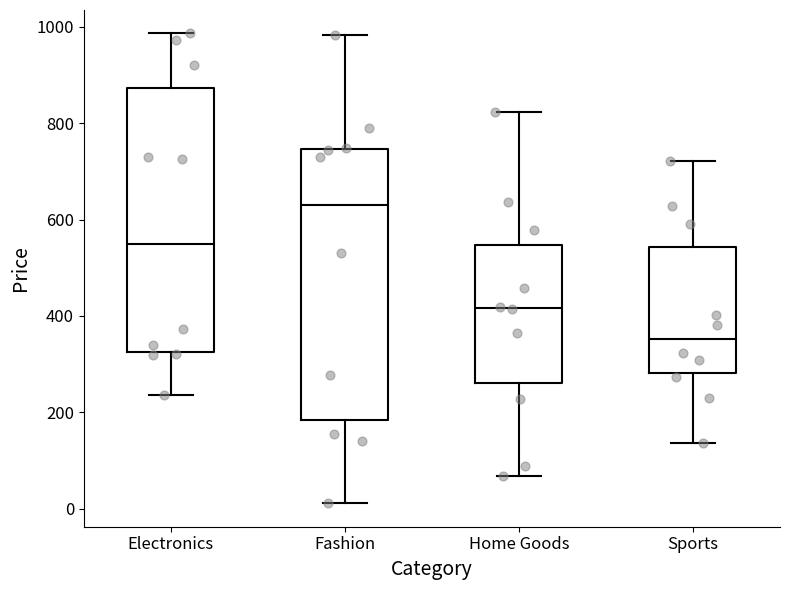

Reading left to right, read every box against the y-axis: the position of its median line, the range the box covers, and the ends of its whiskers. The values are not printed on the chart, so give them approximately, as read against the axis.

Electronics: median 540, box 320 to 880, whiskers 240 to 980
Fashion: median 620, box 180 to 740, whiskers 20 to 980
Home Goods: median 420, box 260 to 540, whiskers 60 to 820
Sports: median 360, box 280 to 540, whiskers 140 to 720